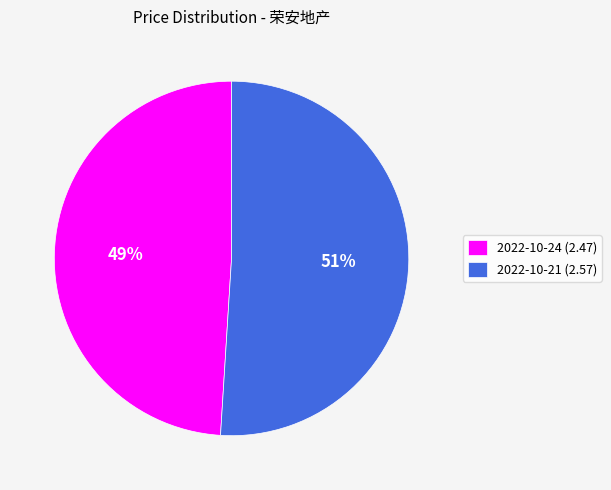

How many slices are in this pie chart?

2